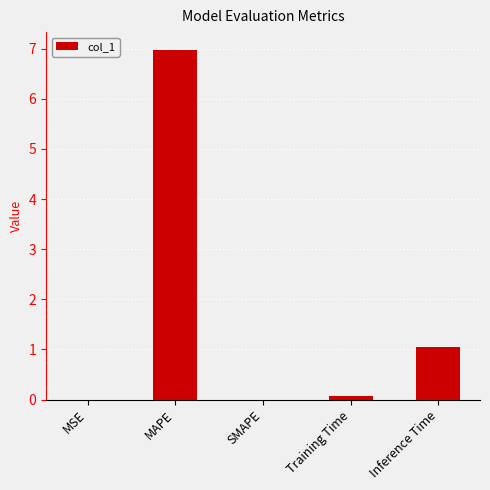

What is the maximum value shown in the chart?

7.0